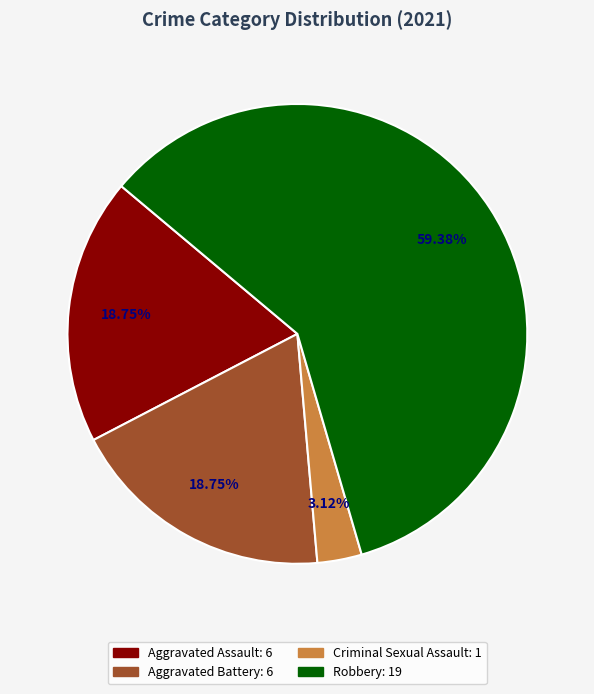

Is there a majority slice in this chart?

Yes